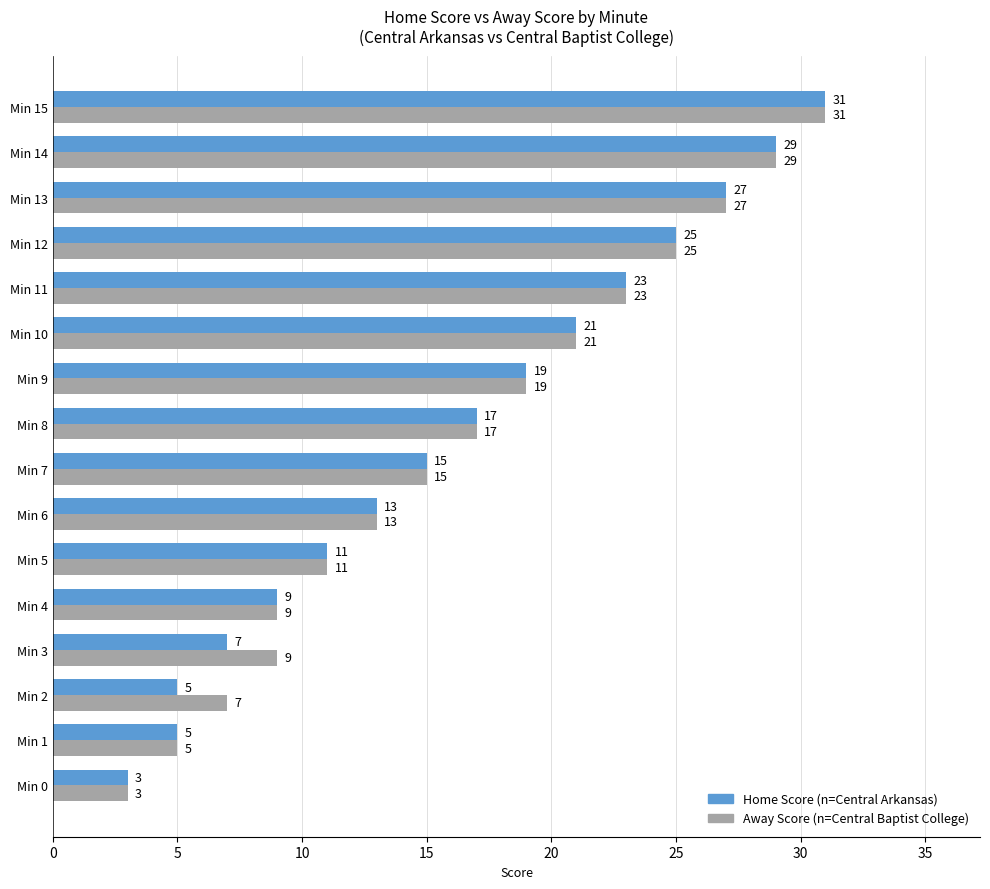

At which category is the sum across all series the highest?

Min 15